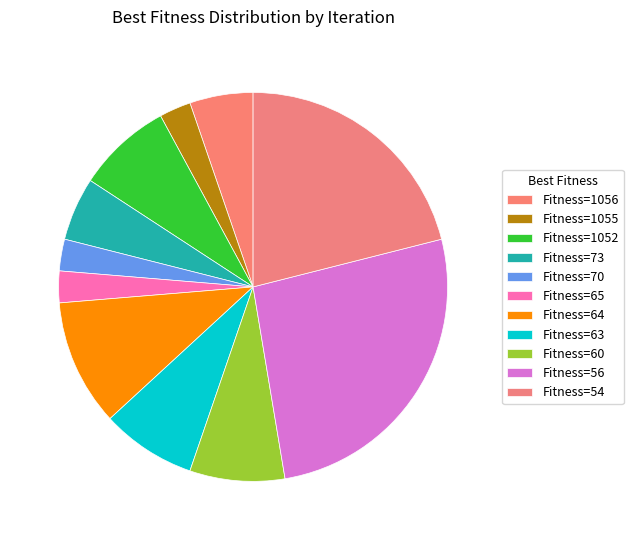

Count the number of slices in the pie.

11